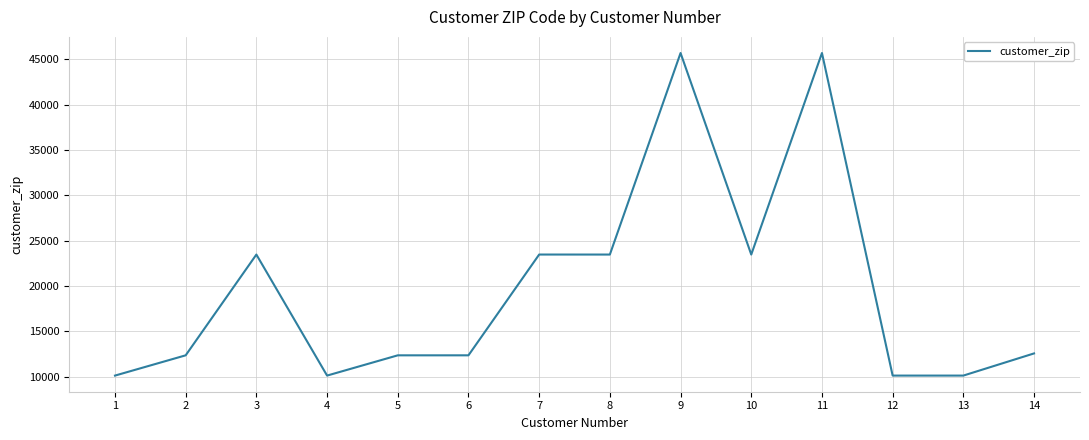

At which category does the data reach its first local peak?

3